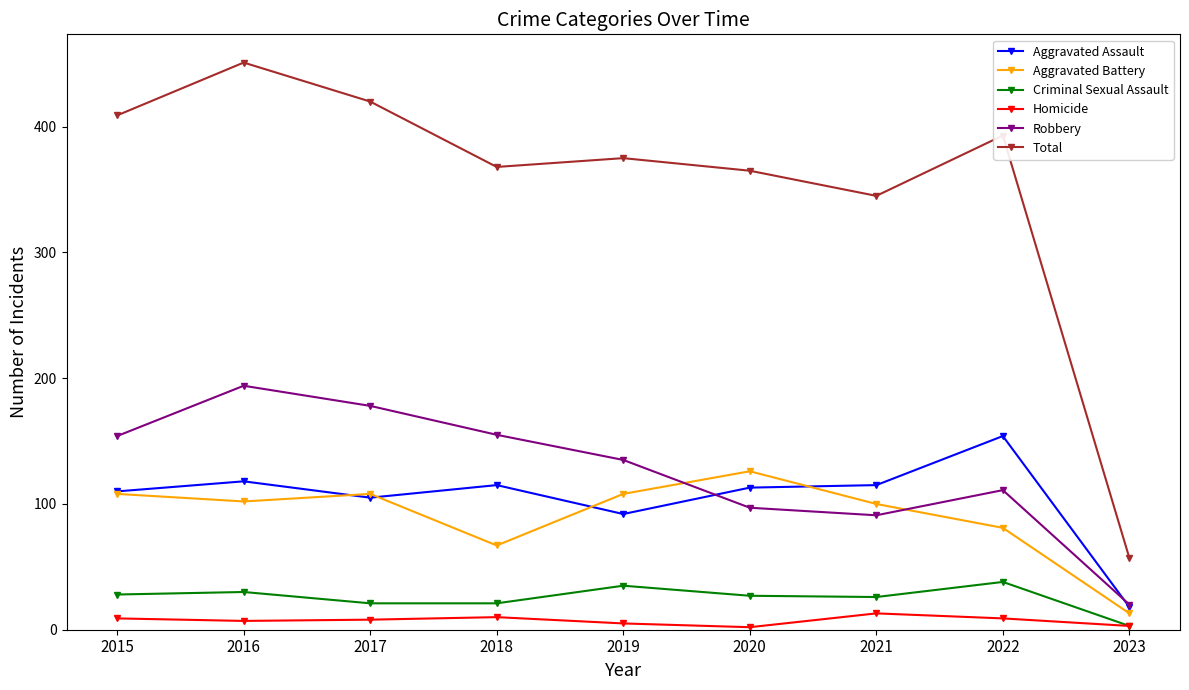

What is the sum of the Aggravated Battery values at 2017 and 2015?

216